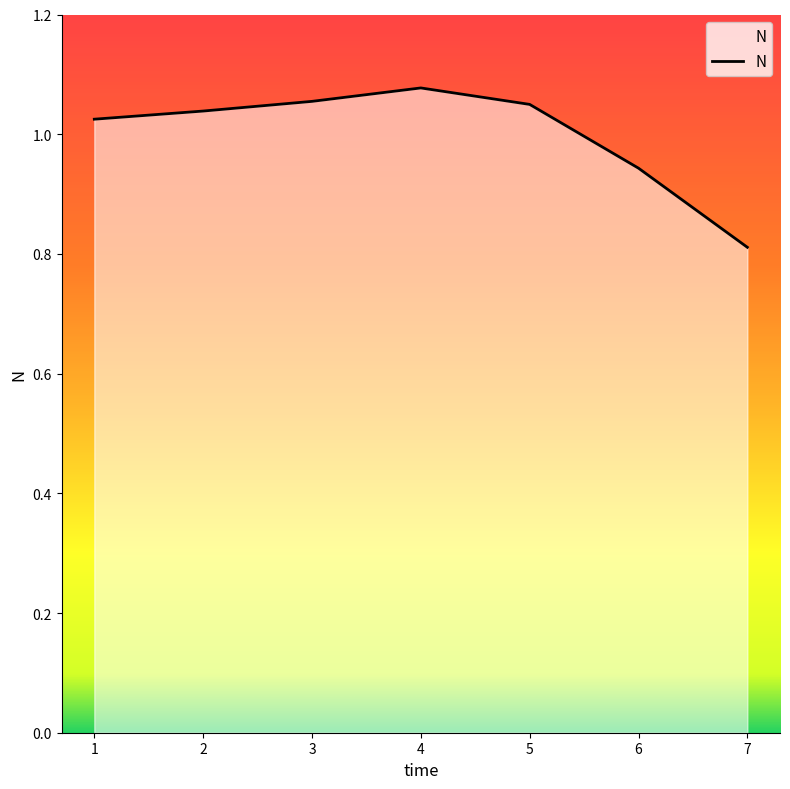

What is the change in value from 4 to 7?

-0.3